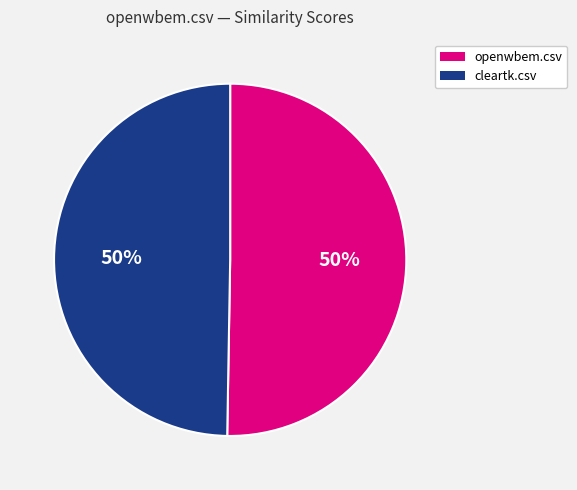

Does any single category account for the majority?

No